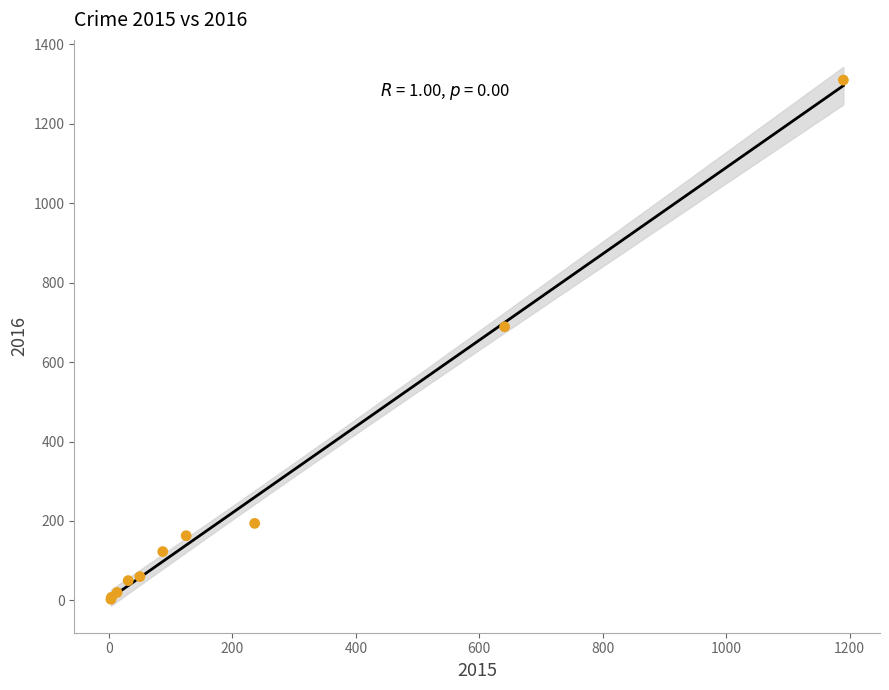

What Y value in the scatter plot is closest to 656?

689